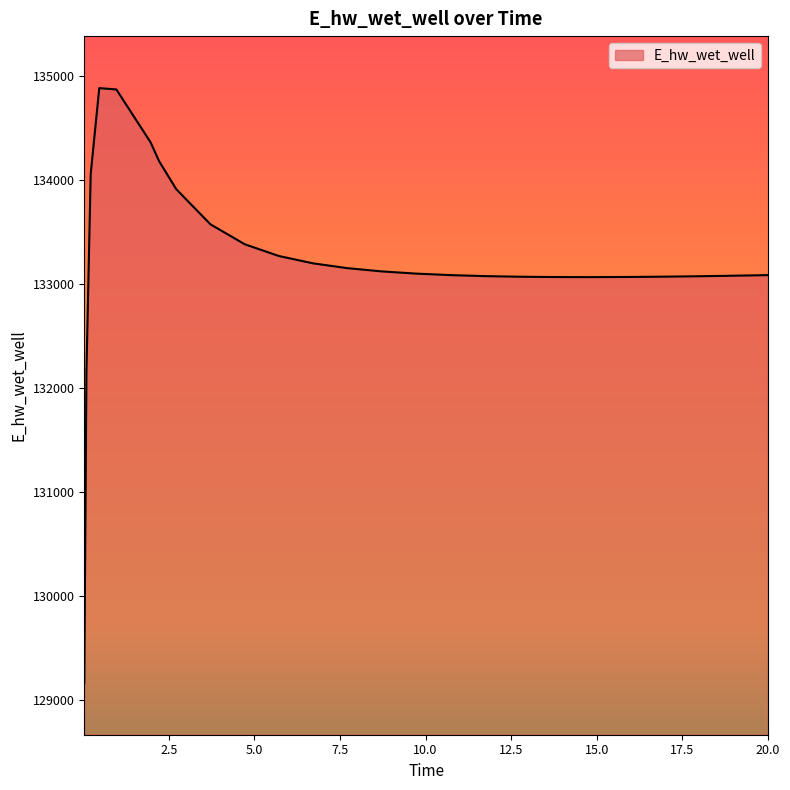

What is the minimum value shown in the chart?

129164.0